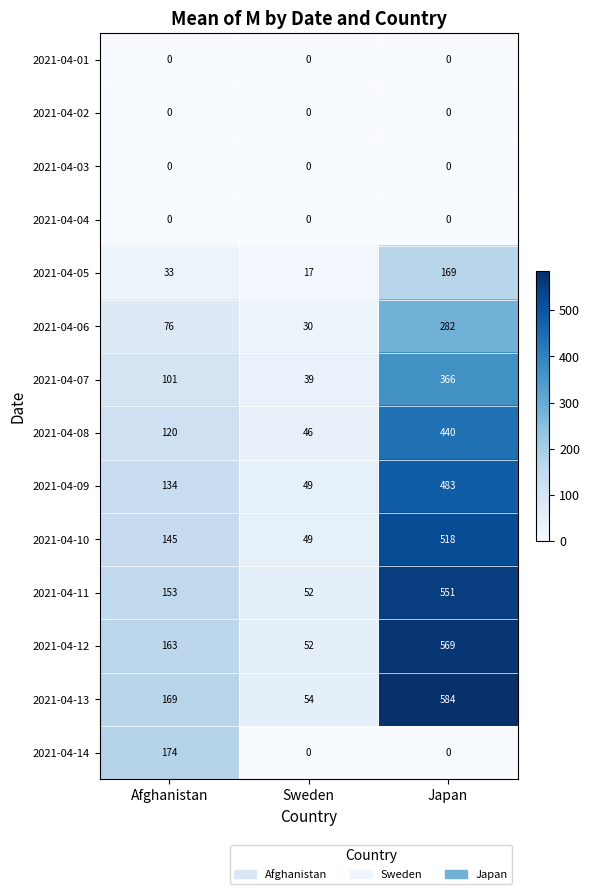

Rank the categories by 2021-04-13 value from highest to lowest.

Japan, Afghanistan, Sweden